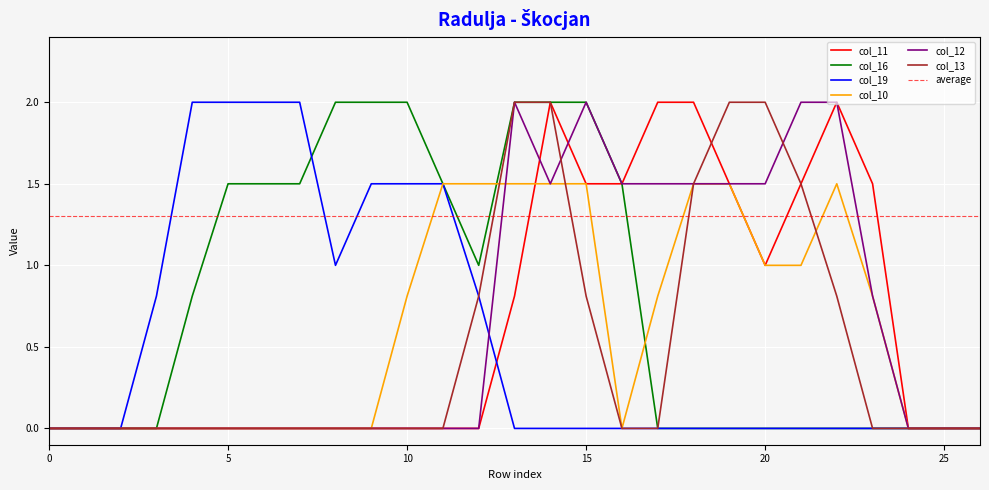

The value of col_12 at 18 is 1.5. True or false?

True